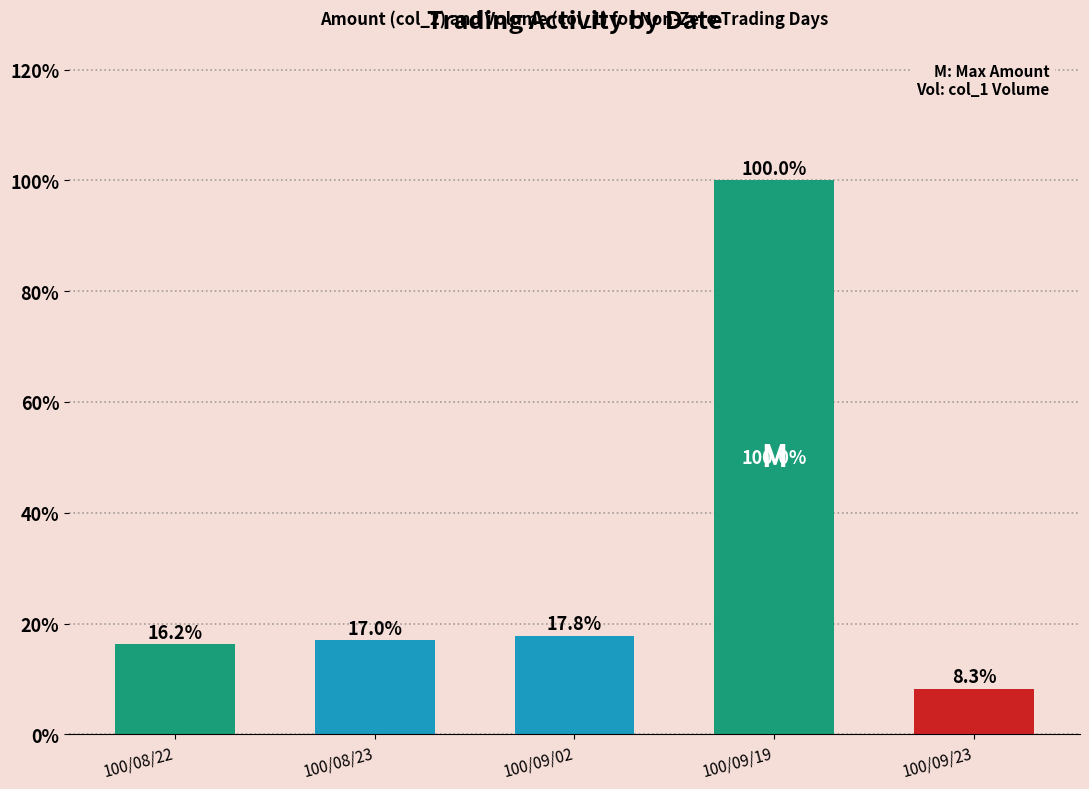

What is the value of the 5th bar from the left?

8.3